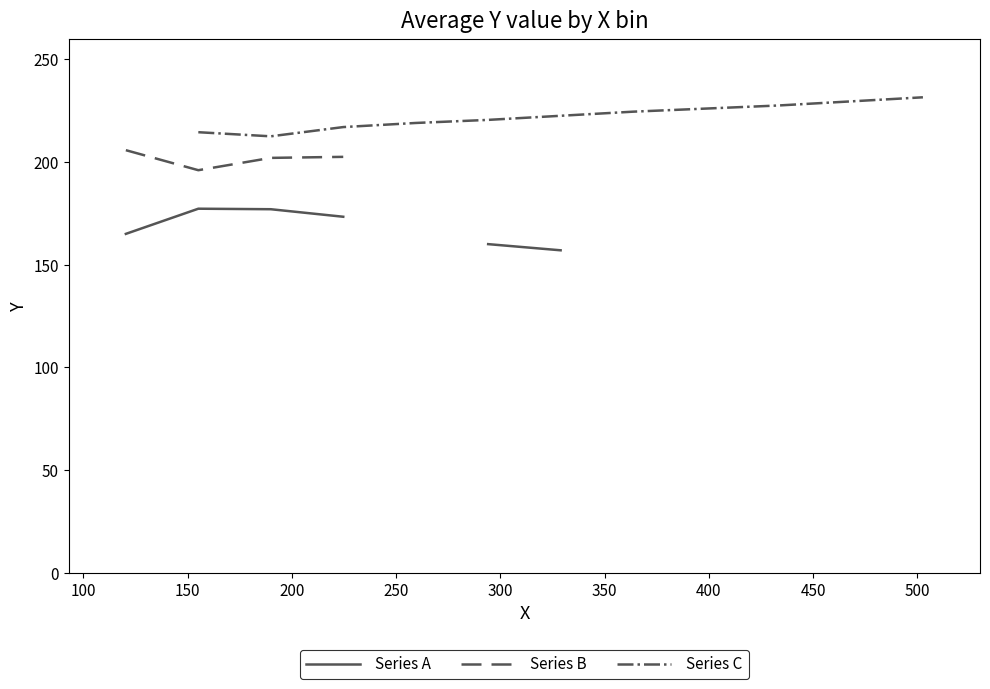

Where does the Series C series first go above 222?

350